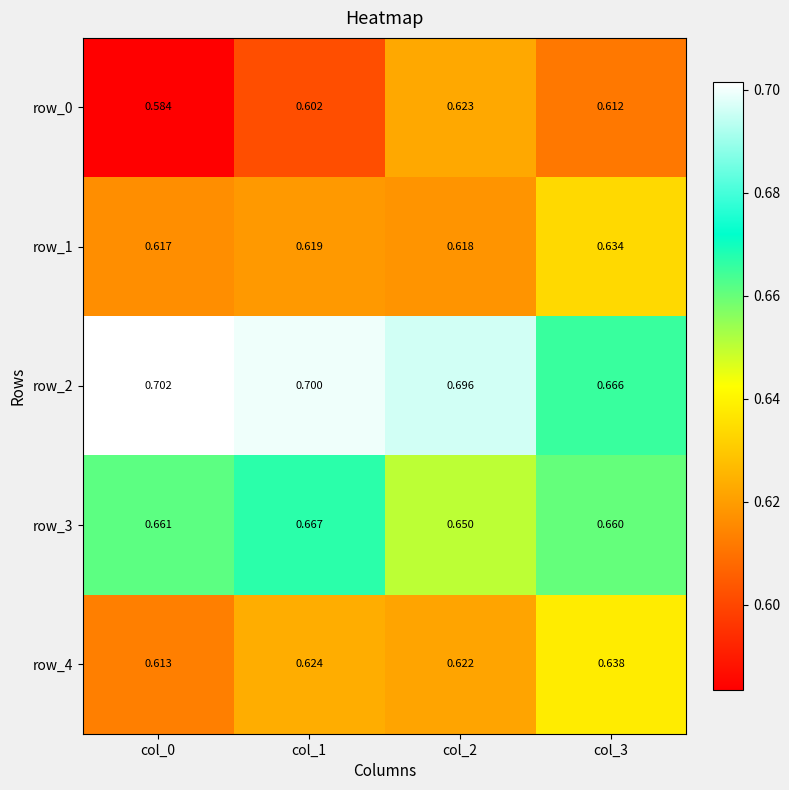

How many series are shown in this chart?

5